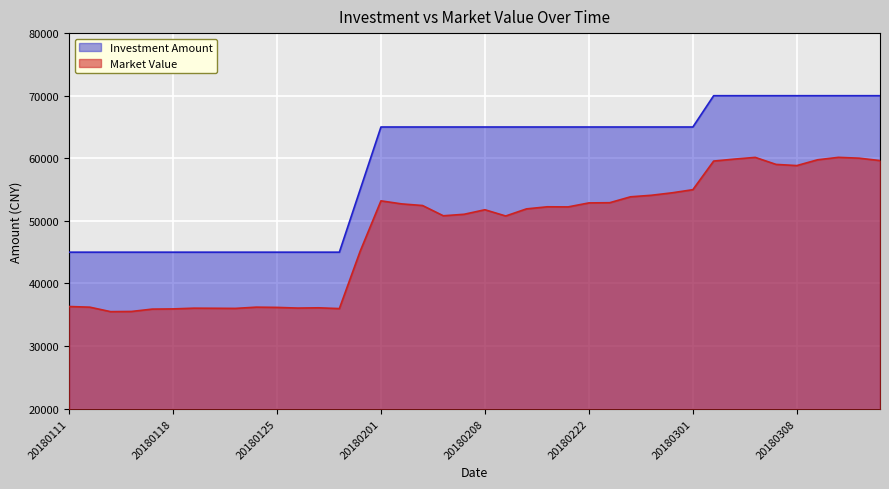

At which category does the chart reach its minimum across all series?

20180115